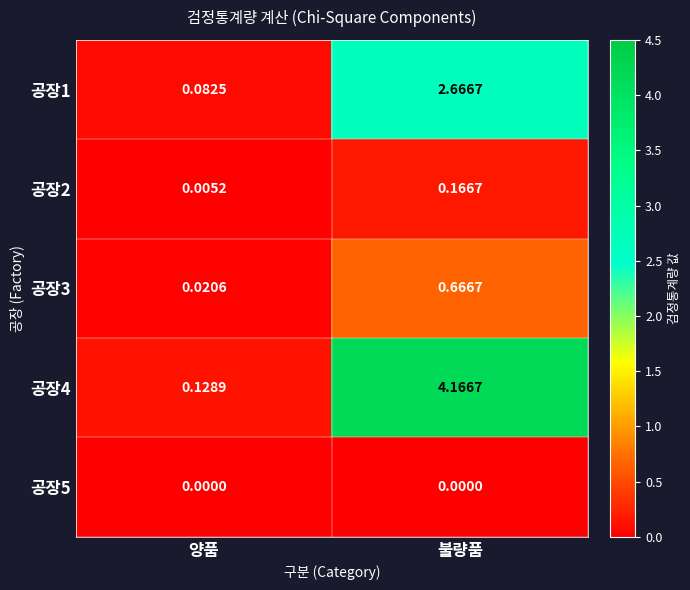

Which label corresponds to the largest value in the chart?

불량품